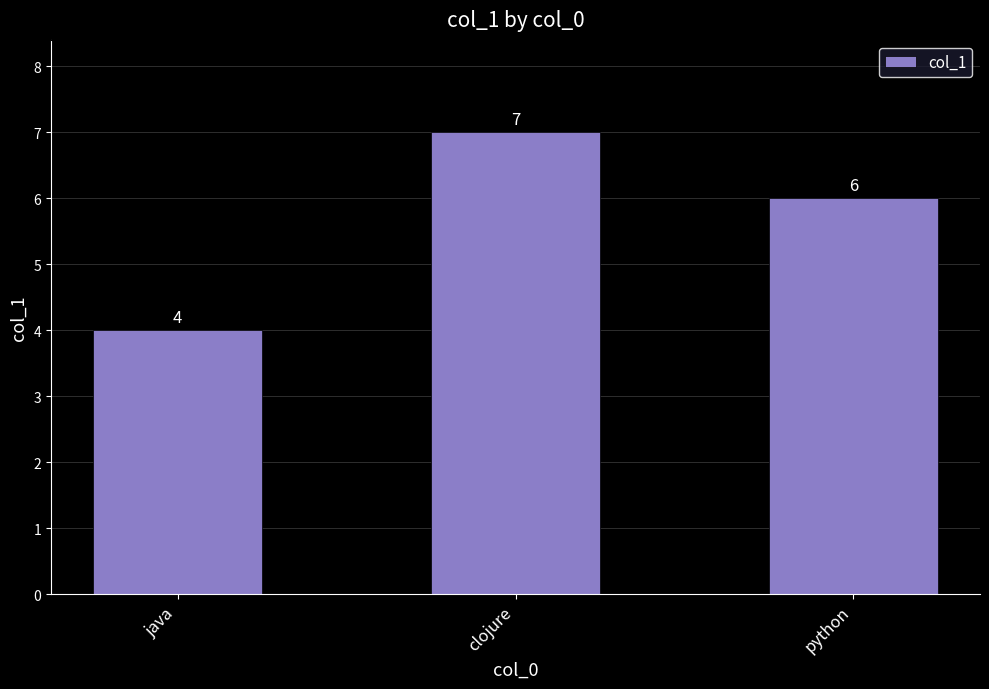

The chart shows a value of 7 at java. True or false?

False